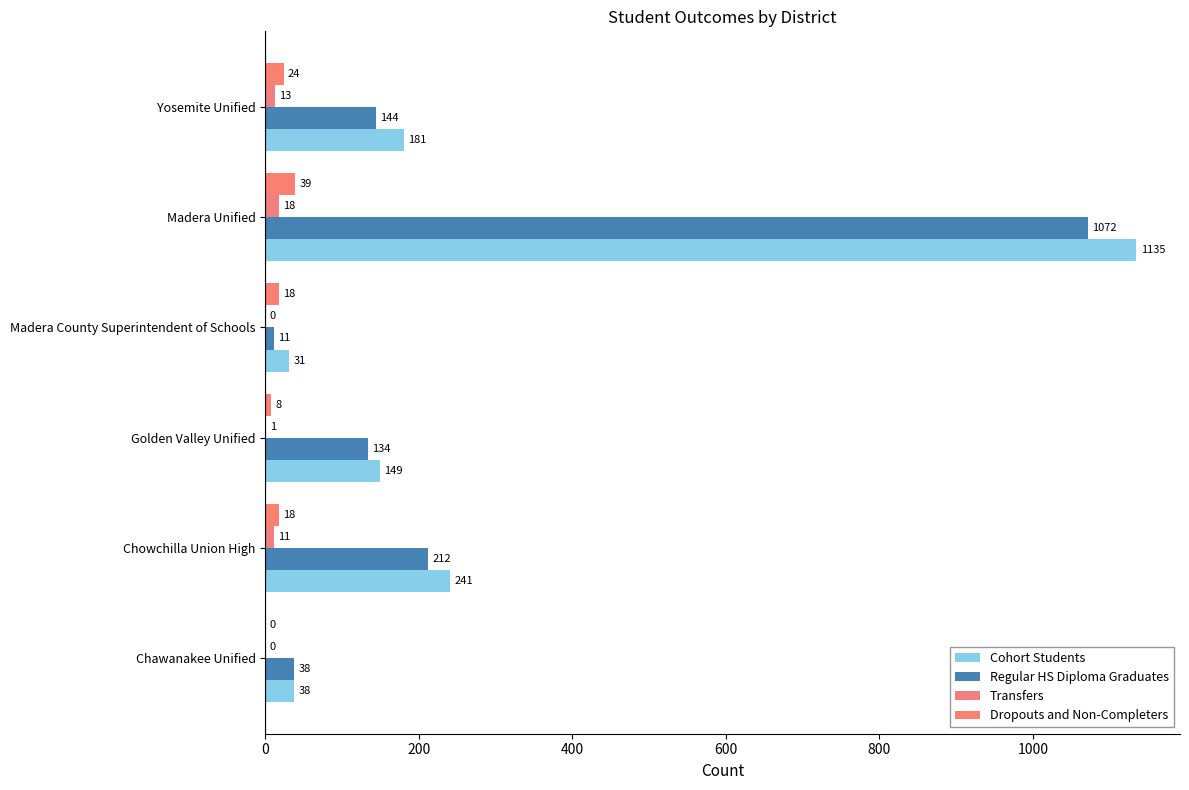

How many data points does each series have?

6